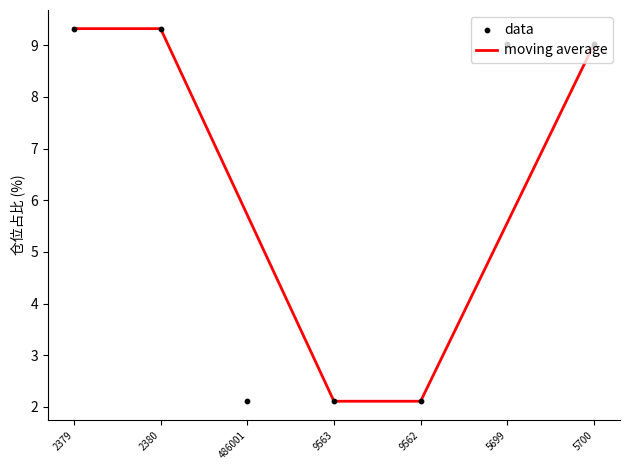

Which series has the largest total across all categories?

moving average